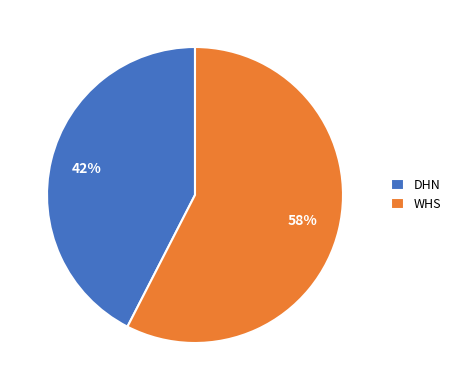

True or false: WHS accounts for 45% of the total.

False